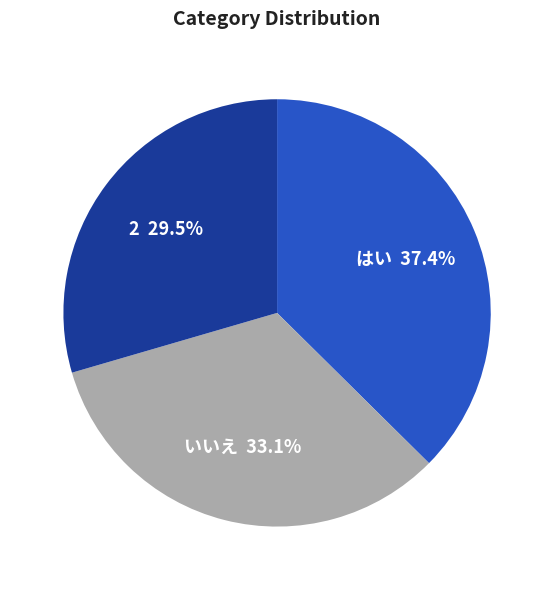

Is はい the majority of the pie?

No